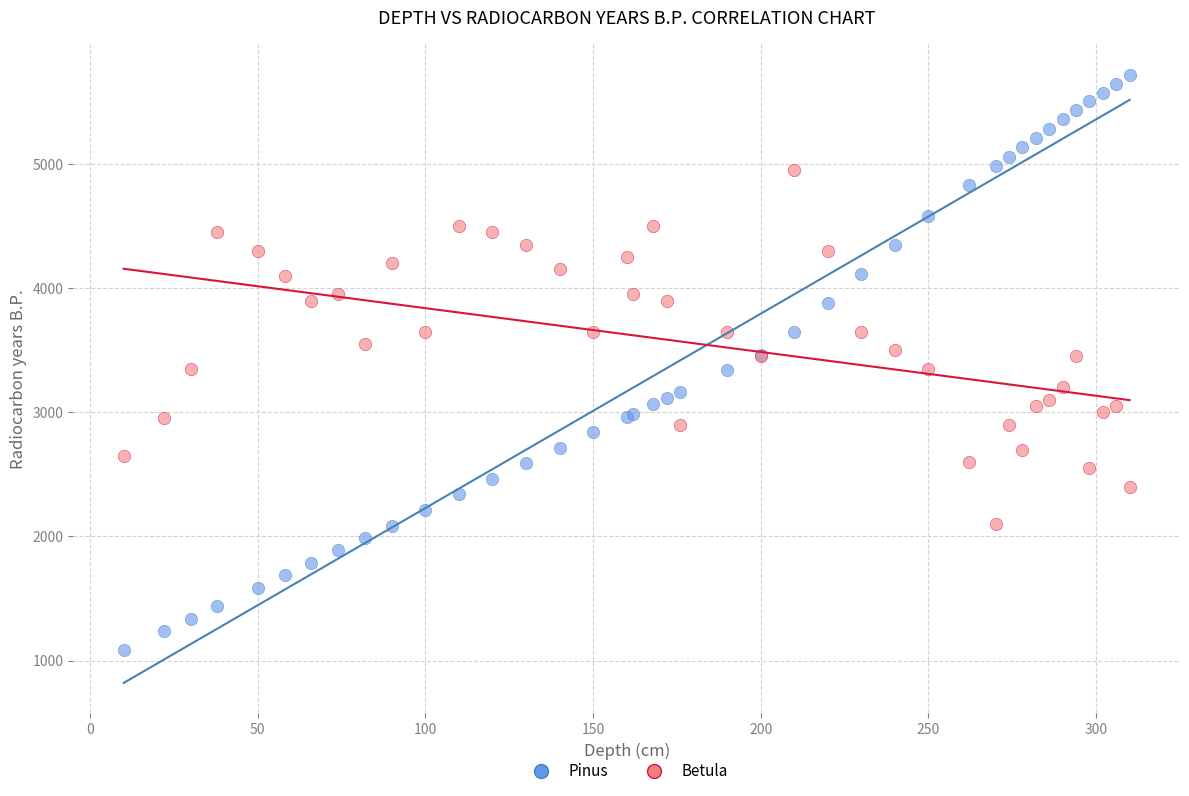

Which series reaches the minimum Y coordinate?

Pinus